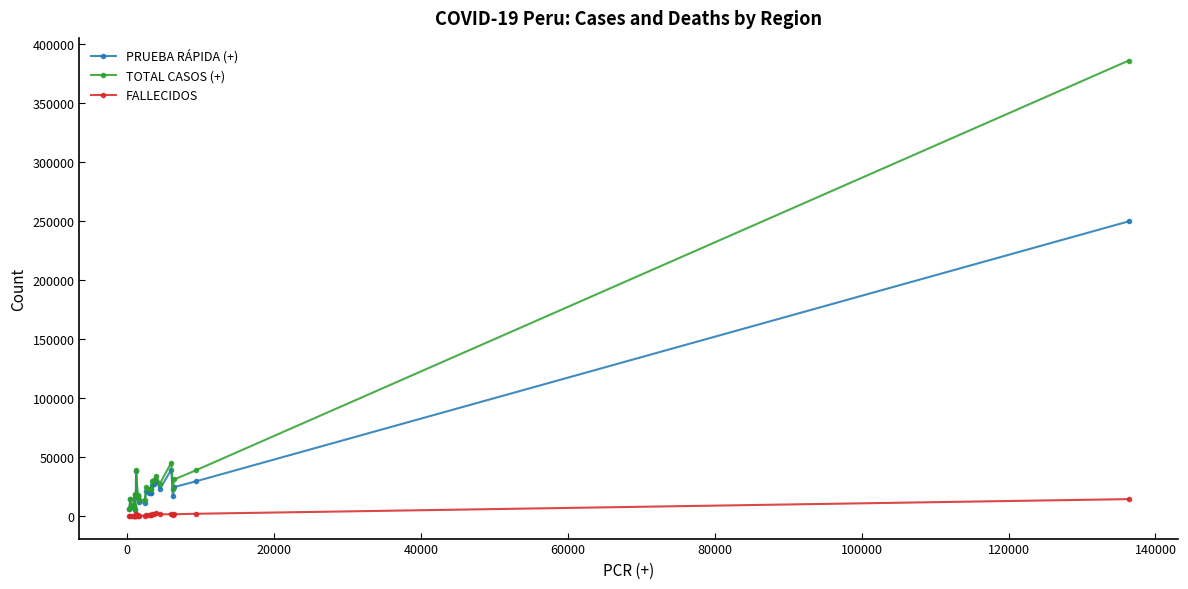

Rank the series by their maximum value, from highest to lowest.

TOTAL CASOS (+), PRUEBA RÁPIDA (+), FALLECIDOS